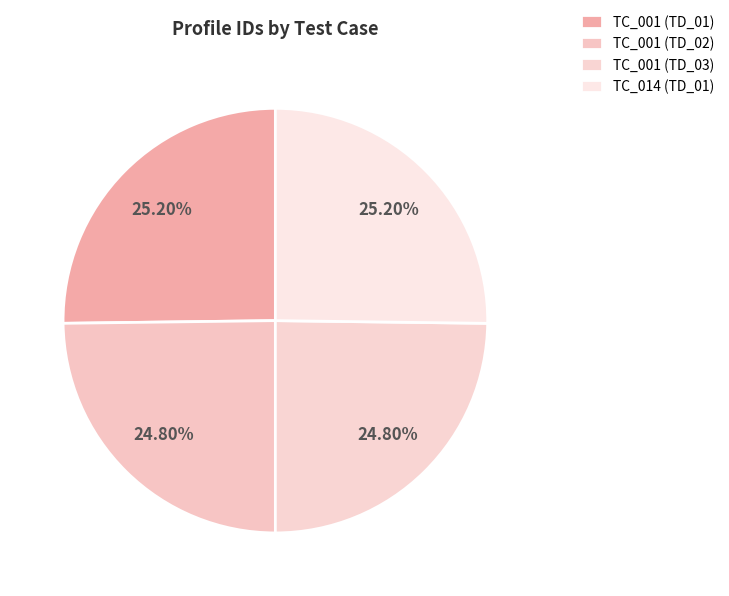

How many segments does this pie chart have?

4